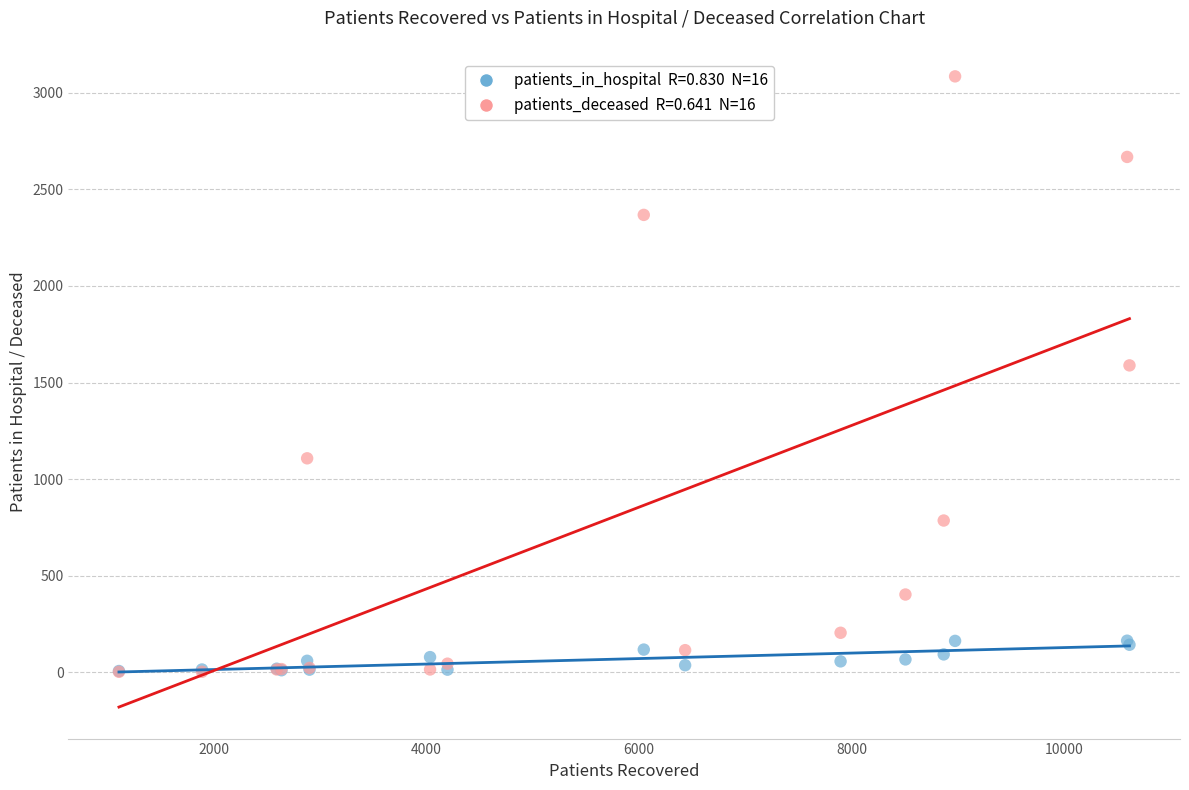

Across all series, what Y value is closest to 1544?

1589